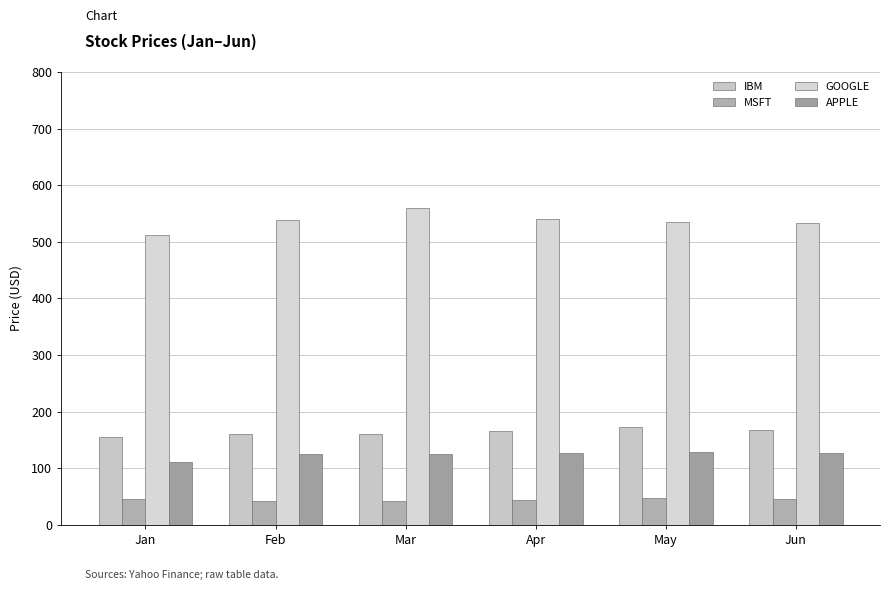

Where is IBM nearest to the value 164?

Apr